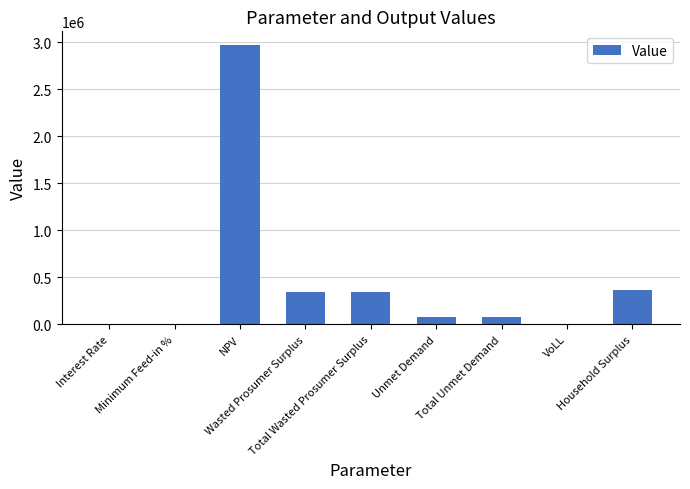

What is the ratio of the value at Total Wasted Prosumer Surplus to the value at NPV?

0.1